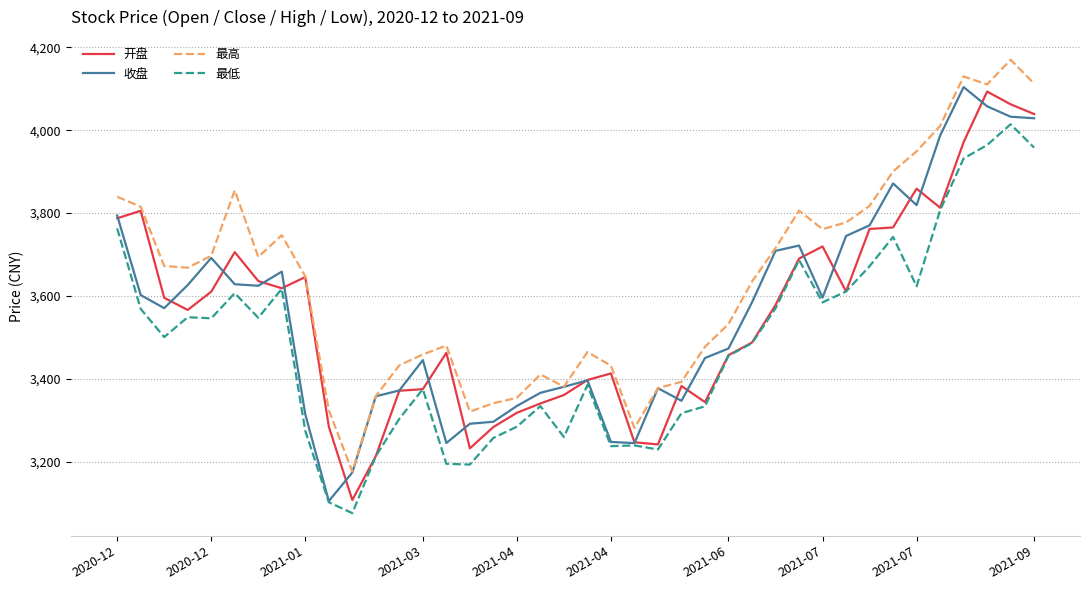

What is the lowest value of the 最低 series?

3075.8